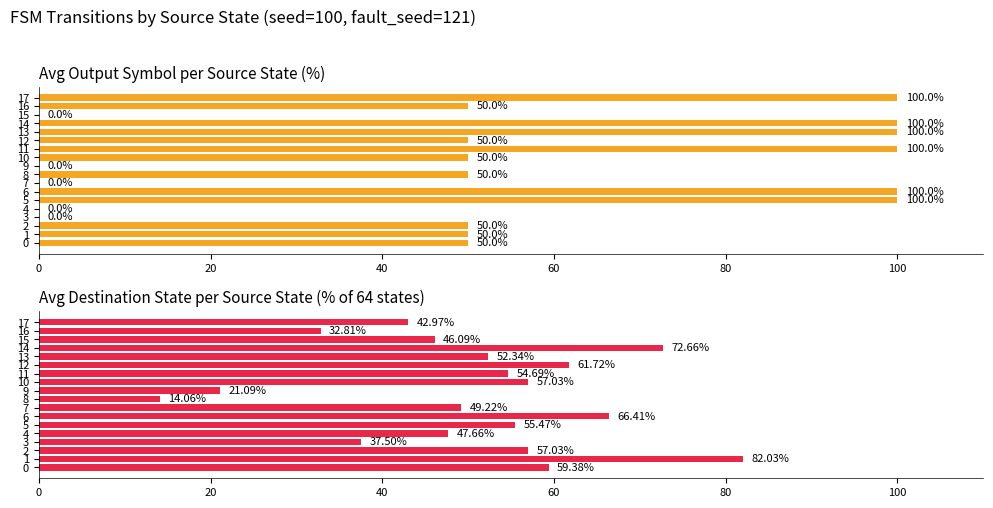

How many categories are shown in the chart?

18